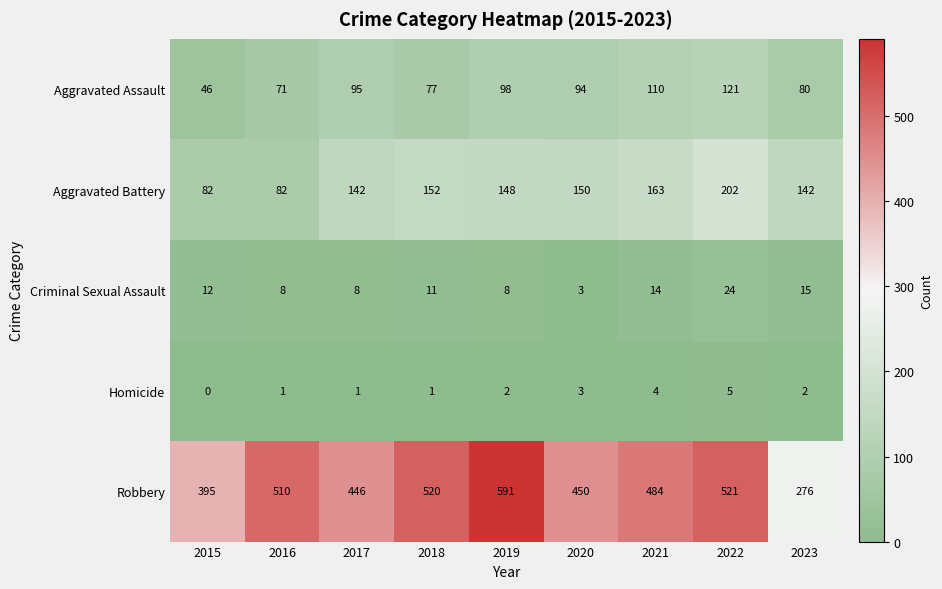

What is the spread (max minus min) of values at 2023?

274